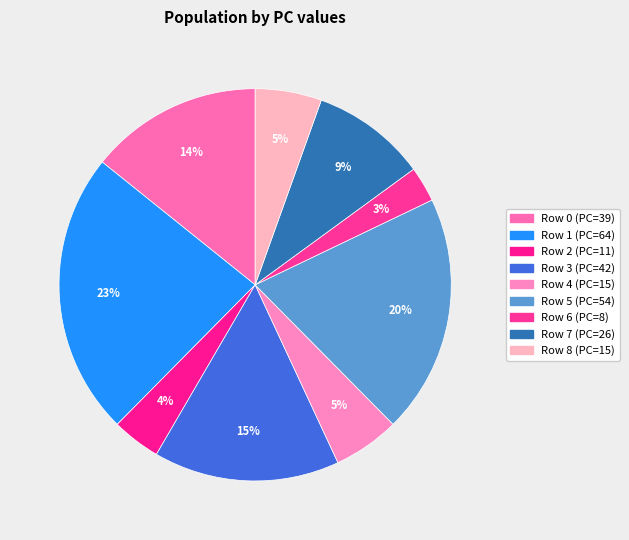

How many slices are in this pie chart?

9